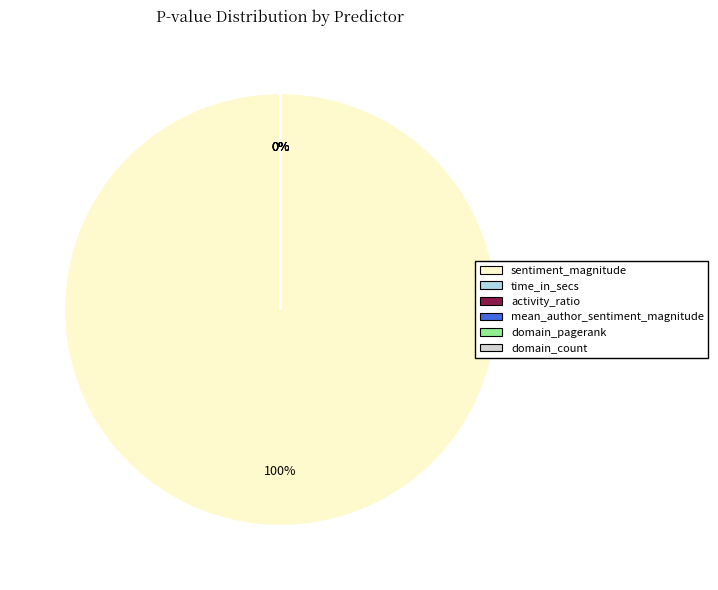

Is it true that time_in_secs is 0% of the pie?

True